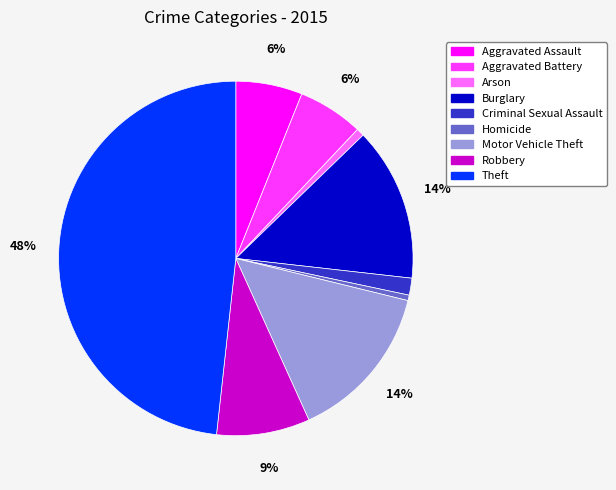

To the nearest percent, what percentage of the pie is Motor Vehicle Theft?

14%